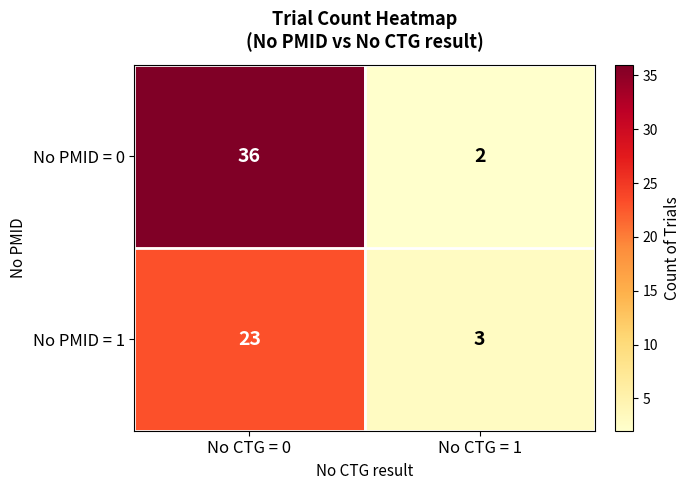

What is the total value across all series at No CTG = 0?

59